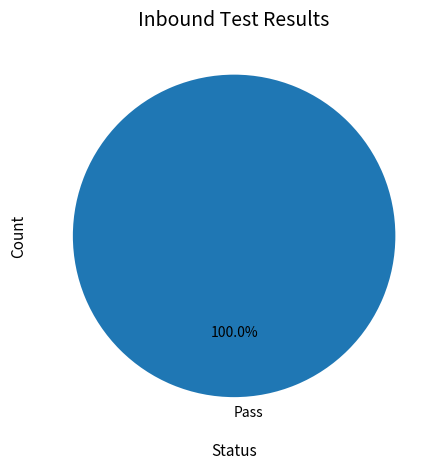

Rank the categories by value from lowest to highest.

Pass